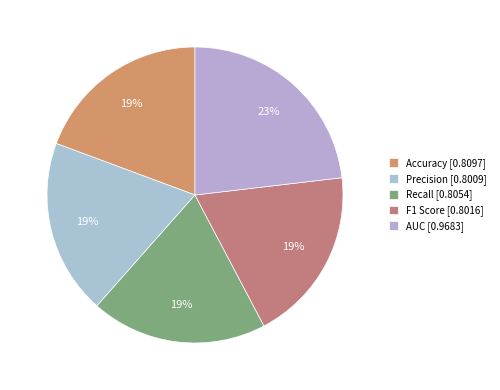

What is the largest slice in the pie chart?

AUC